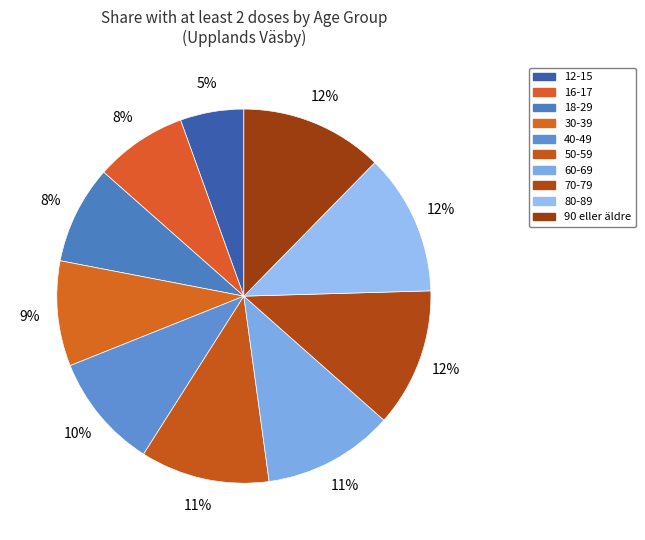

Is there a majority slice in this chart?

No